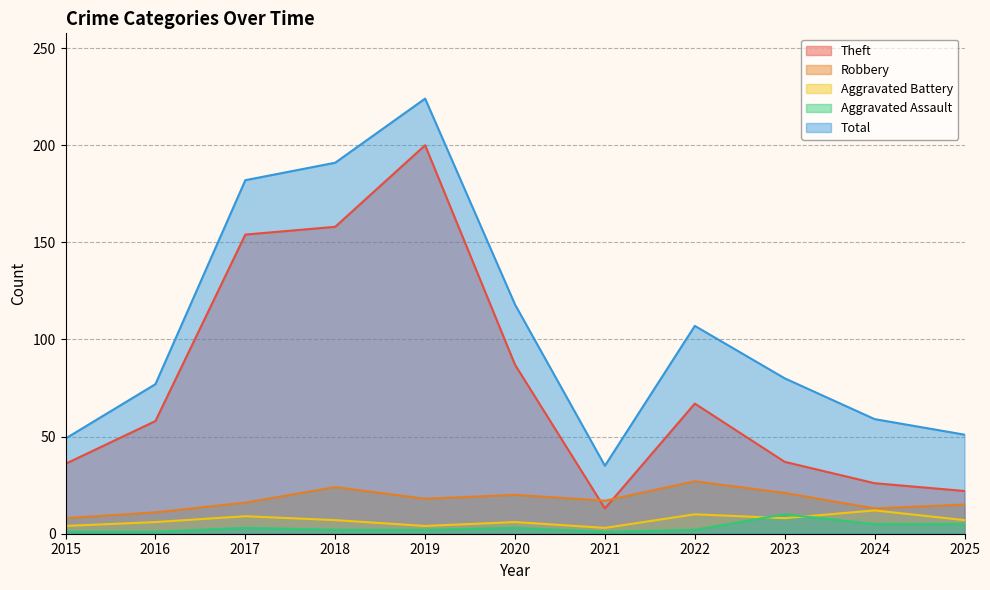

Which series has the largest total across all categories?

Total